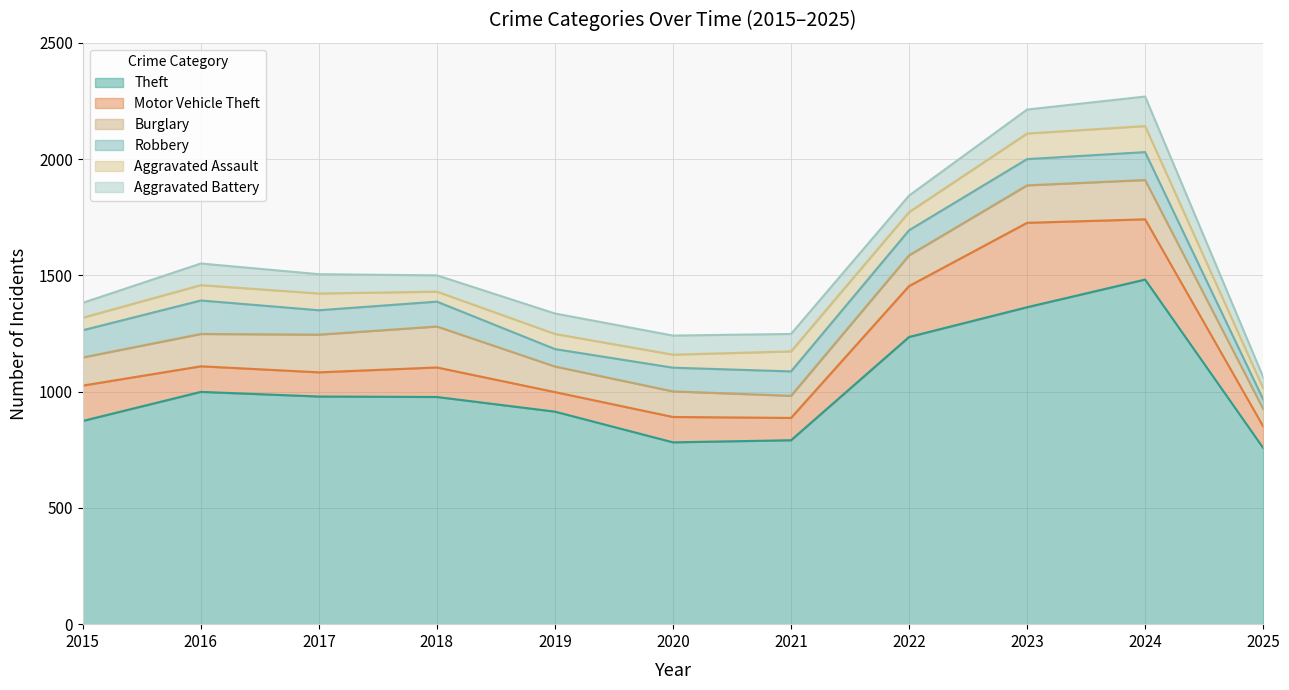

Does the chart have visible grid lines?

Yes